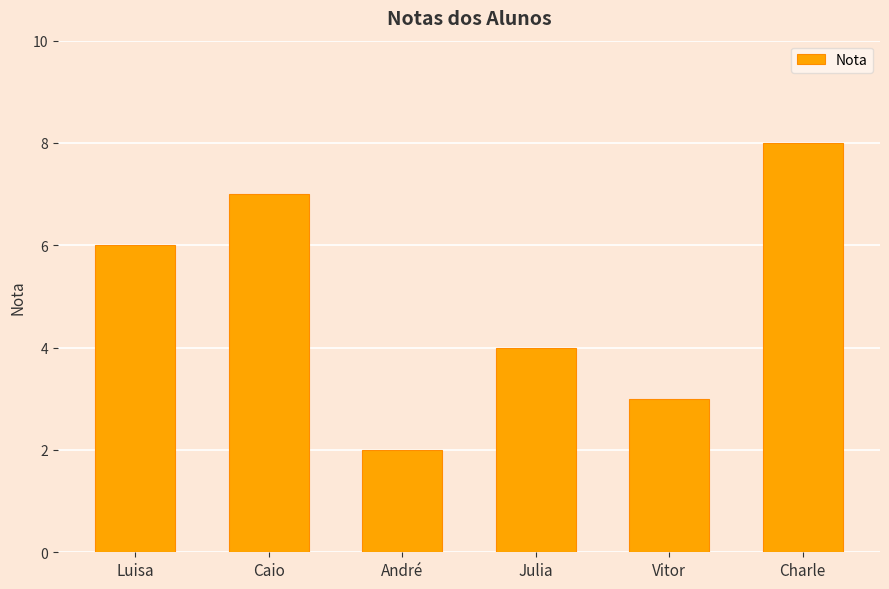

What is the sum of the values at Vitor and Charle?

11